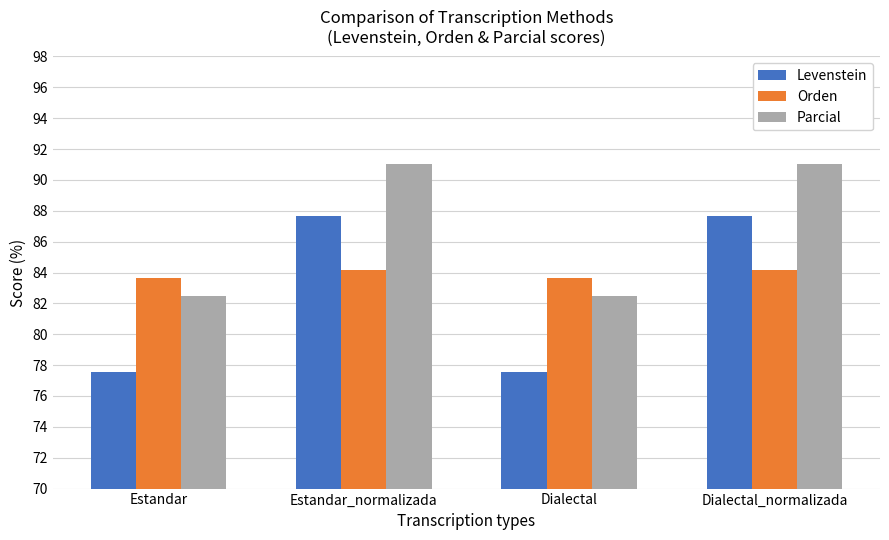

What is the difference between the maximum and minimum values in the Orden series?

0.5